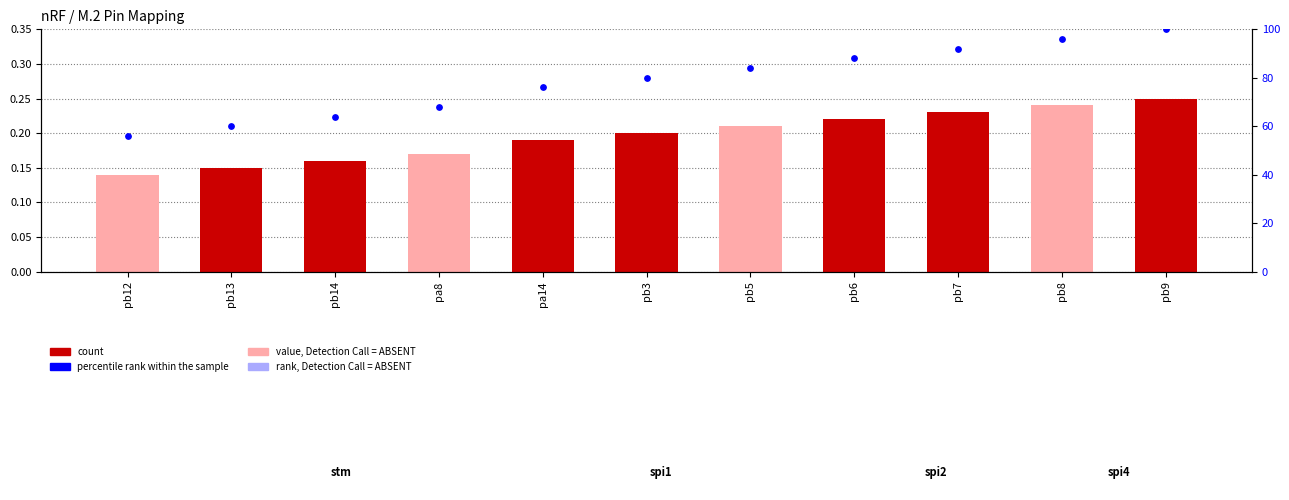

What is the change in value from pa14 to pb3?

+4.0